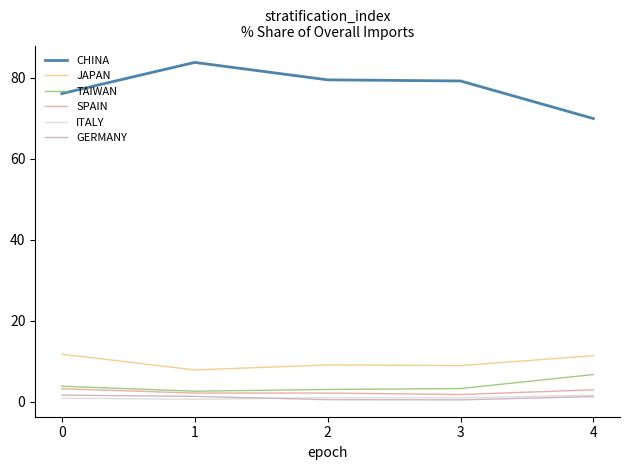

What is the sum of all TAIWAN values?

19.7